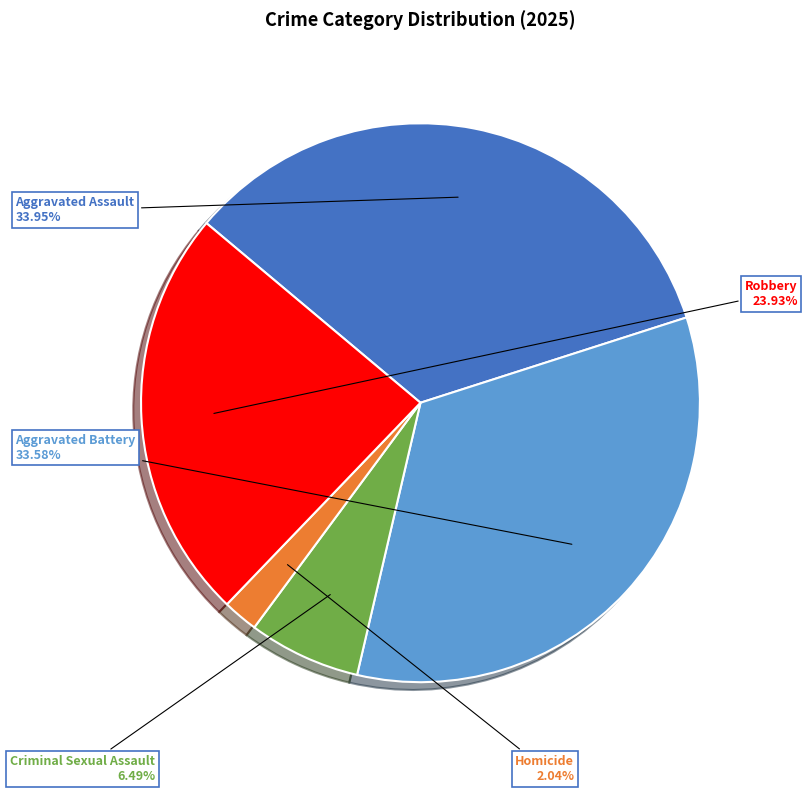

Is there any slice that represents more than half of the pie?

No